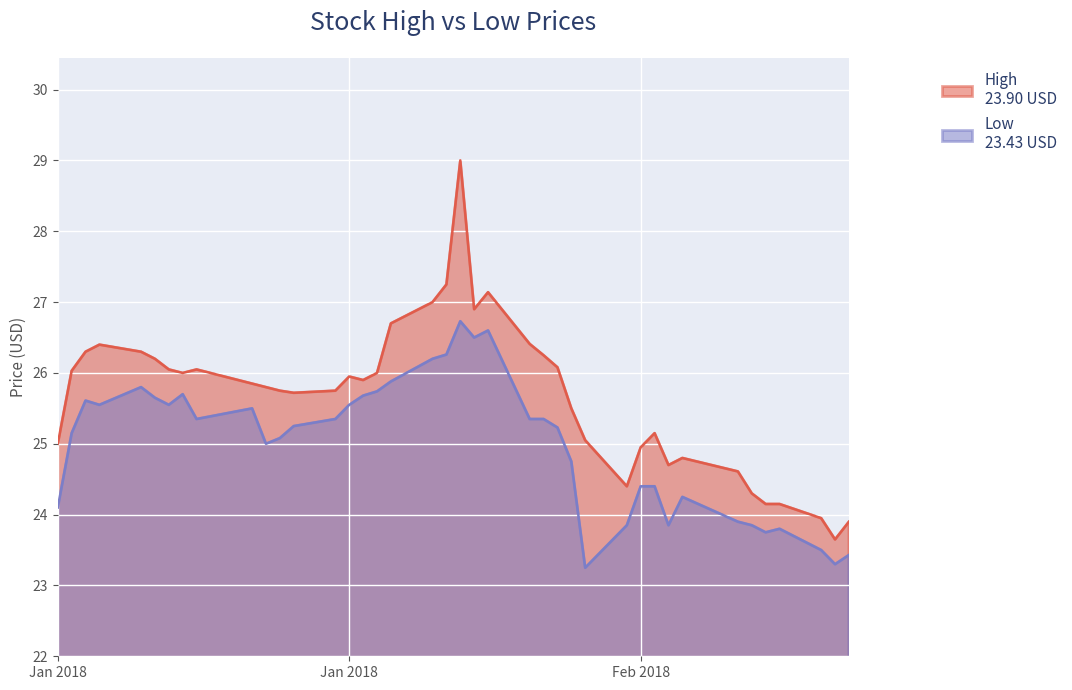

What is the greatest value displayed?

29.0